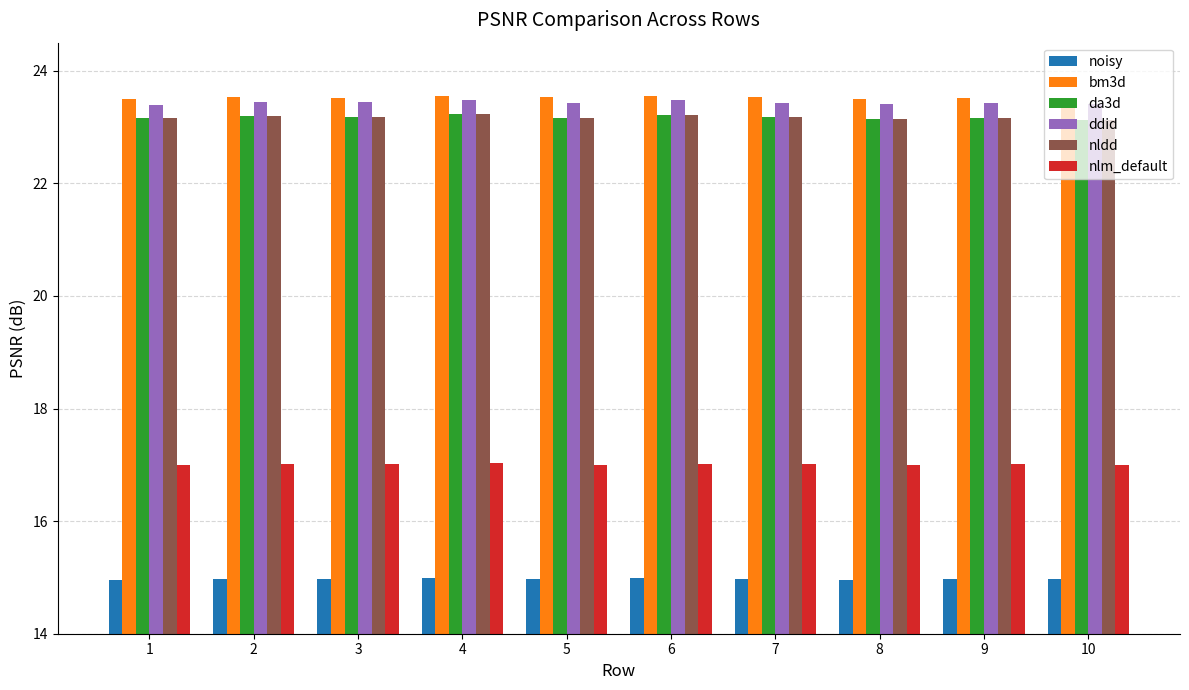

True or false: bm3d has a value of 23.5 at 1.

True